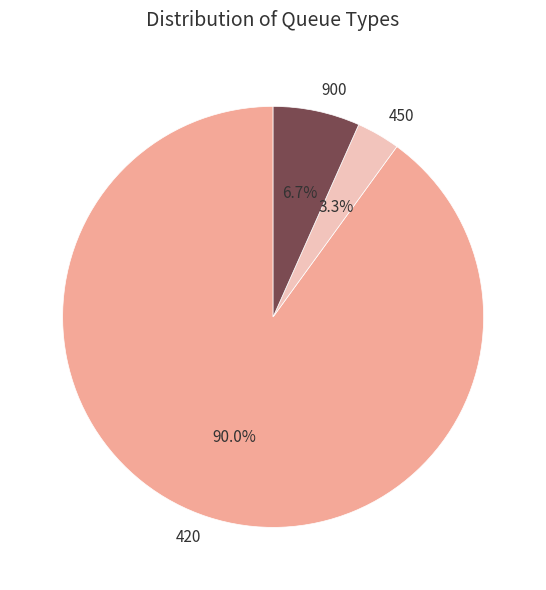

Approximately how many times larger is the value at 900 compared to 450?

2.0